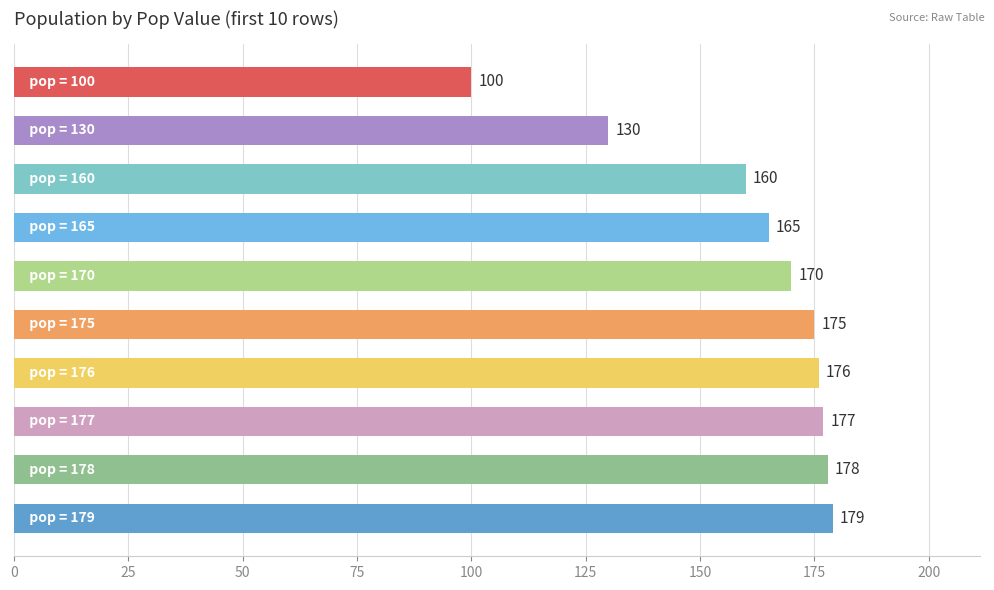

What is the difference between the second highest and second lowest values?

48